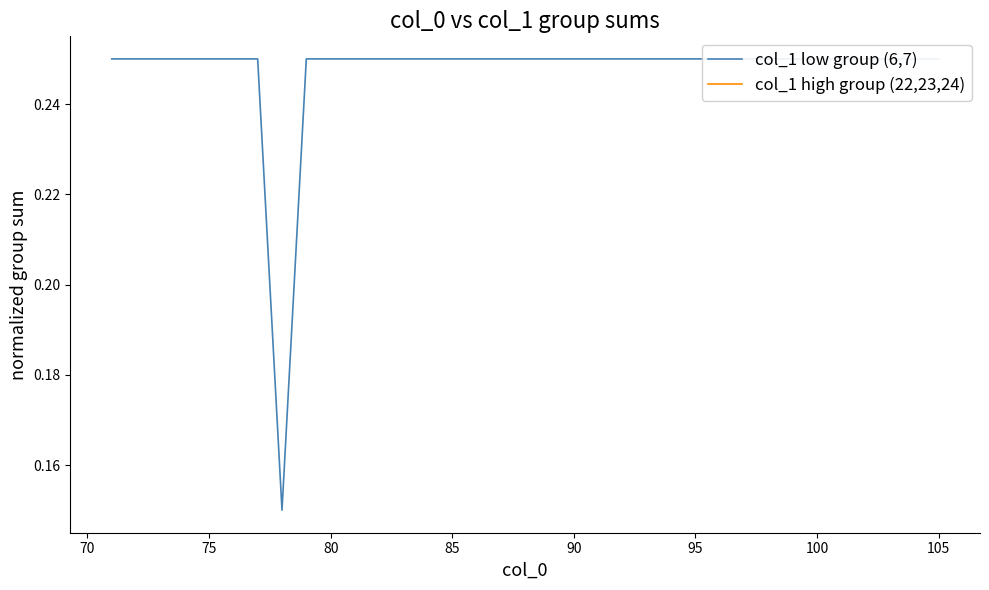

What is the minimum value shown in the chart?

0.1